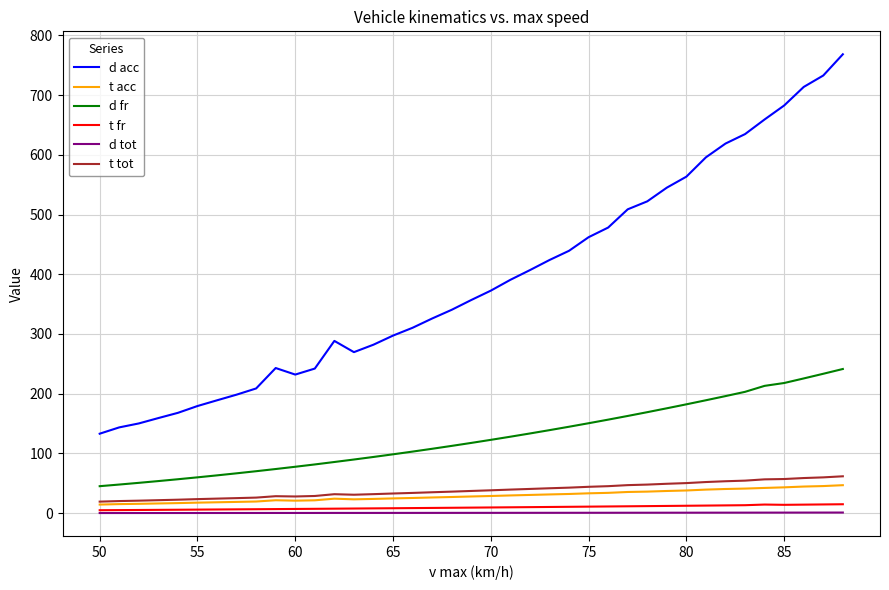

Which series has the largest range (max minus min)?

d acc